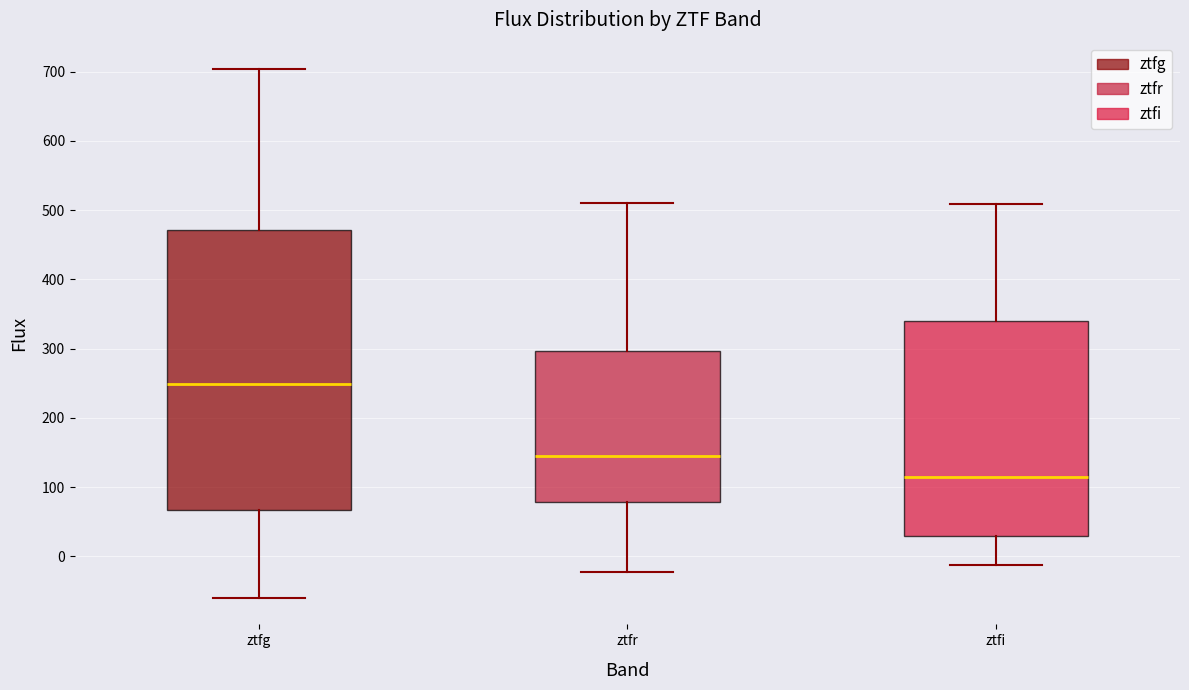

Where is the lower edge of the box for ztfi on the y-axis? The values are not printed on the chart, so give them approximately, as read against the axis.

30